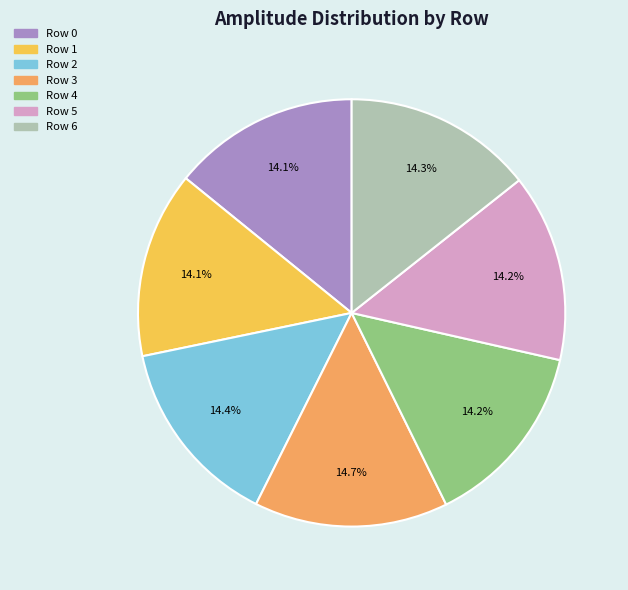

How many segments does this pie chart have?

7